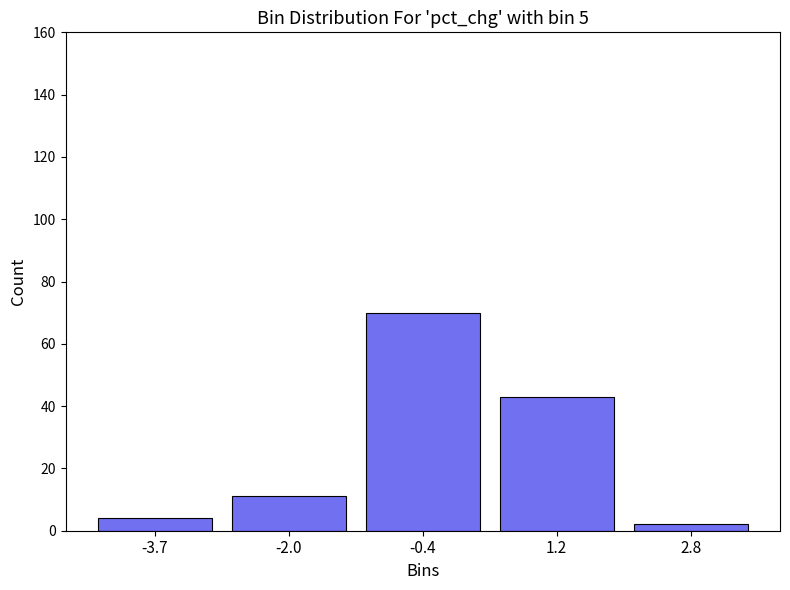

Which range on the x-axis has the tallest bar?

-1.2 to 0.4